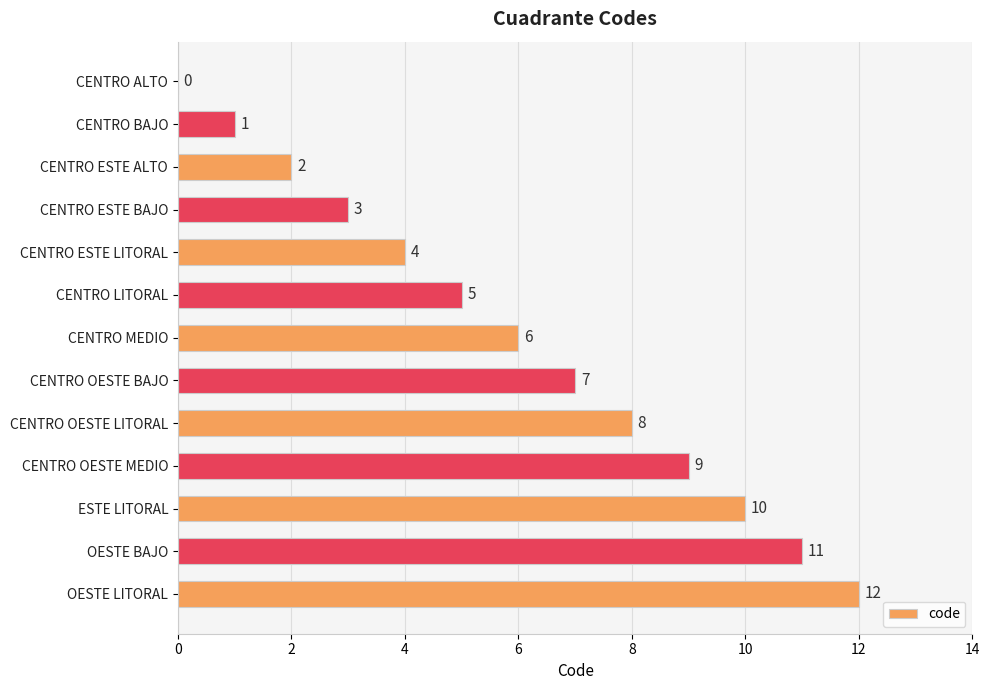

Between ESTE LITORAL and CENTRO OESTE BAJO, which is larger?

ESTE LITORAL